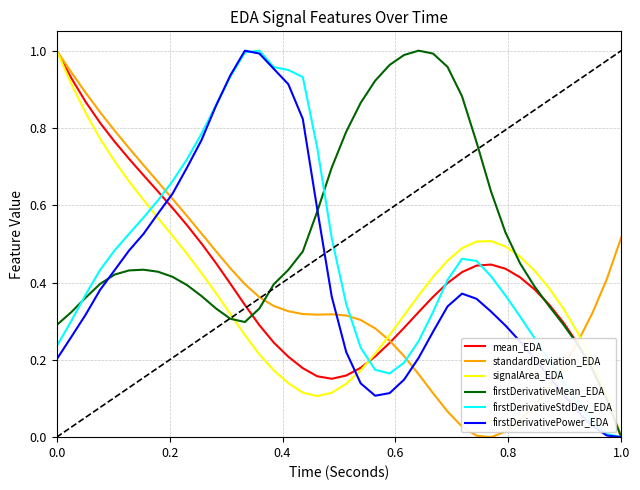

After their last crossing, which series has the higher values: standardDeviation_EDA or firstDerivativeStdDev_EDA?

standardDeviation_EDA